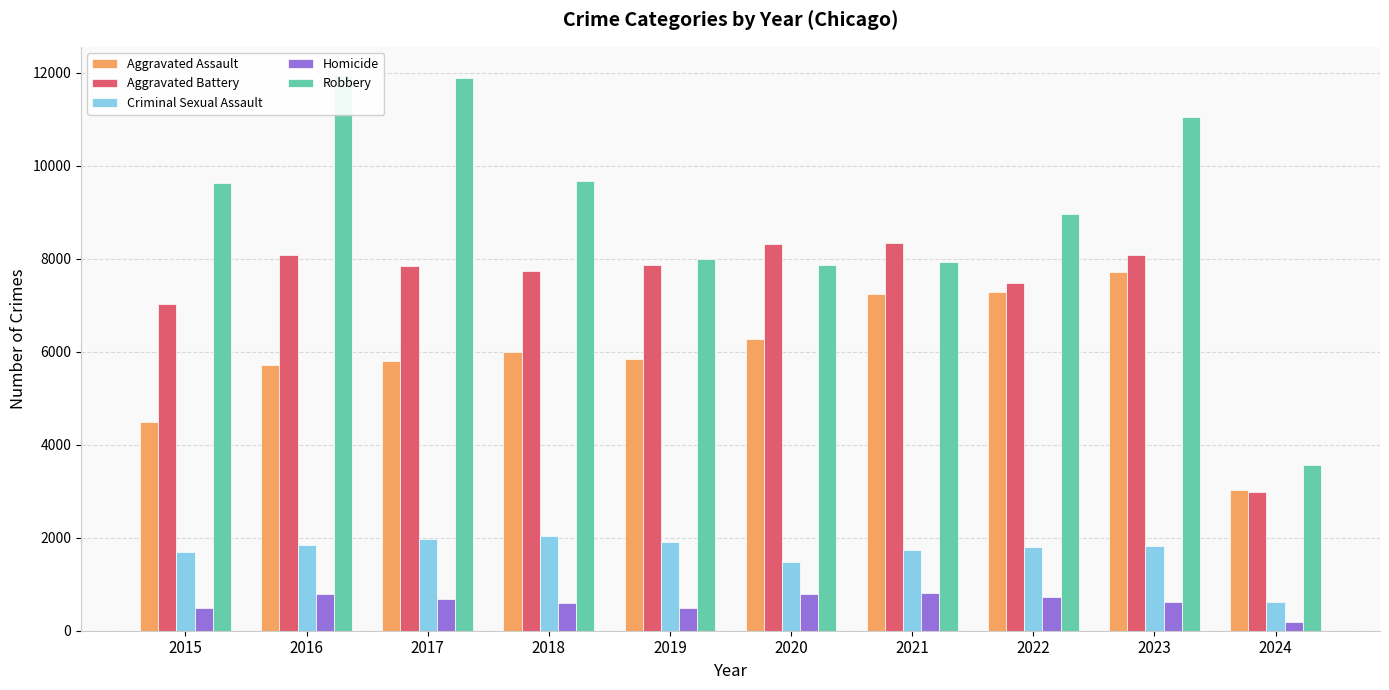

Reading left to right, list all the values displayed in this chart.

Aggravated Assault: 2015=4480	2016=5712	2017=5793	2018=6001	2019=5841	2020=6264	2021=7242	2022=7280	2023=7708	2024=3033
Aggravated Battery: 2015=7019	2016=8086	2017=7845	2018=7735	2019=7858	2020=8319	2021=8347	2022=7488	2023=8078	2024=2983
Criminal Sexual Assault: 2015=1699	2016=1848	2017=1972	2018=2032	2019=1908	2020=1484	2021=1727	2022=1795	2023=1817	2024=611
Homicide: 2015=496	2016=786	2017=672	2018=588	2019=499	2020=787	2021=804	2022=724	2023=625	2024=196
Robbery: 2015=9638	2016=11960	2017=11880	2018=9681	2019=7995	2020=7855	2021=7920	2022=8962	2023=11059	2024=3565